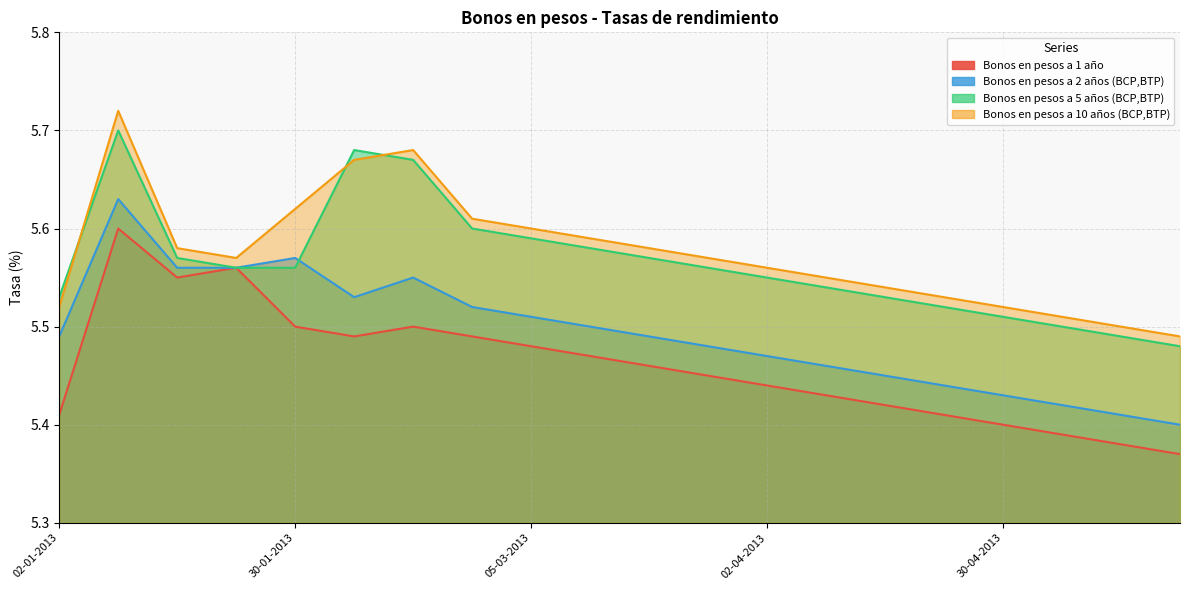

Which series changed the most between 26-02-2013 and 09-04-2013?

Bonos en pesos a 1 año